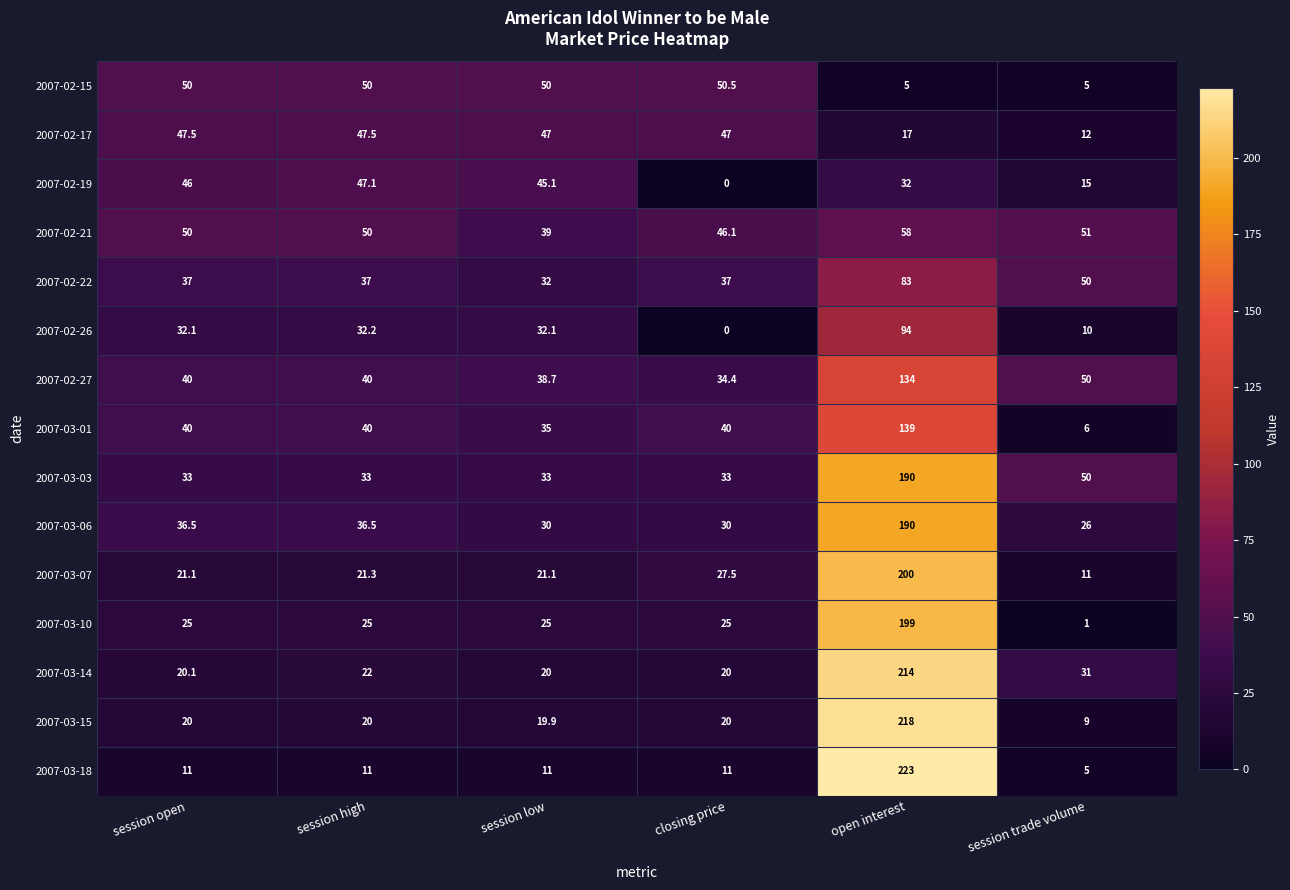

What is the difference between the maximum and minimum values in the 2007-03-01 series?

133.0